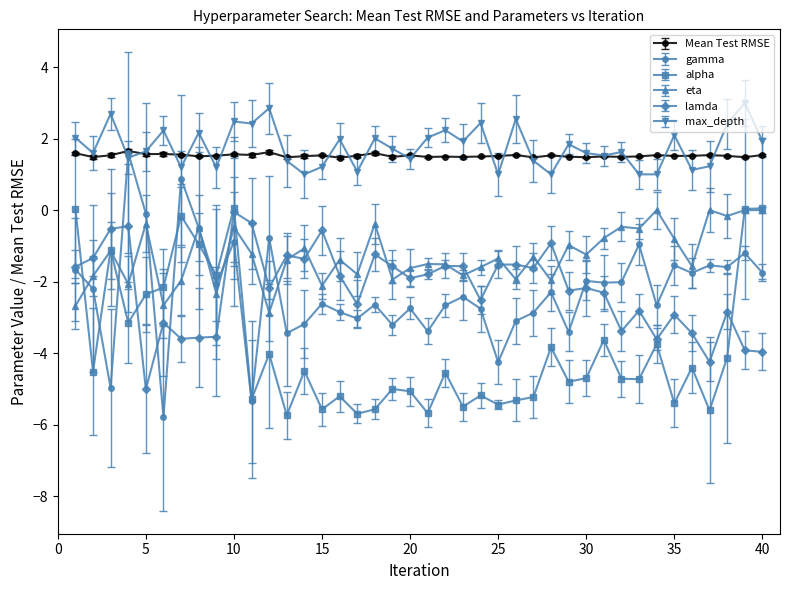

True or false: alpha and lamda intersect in this chart.

True